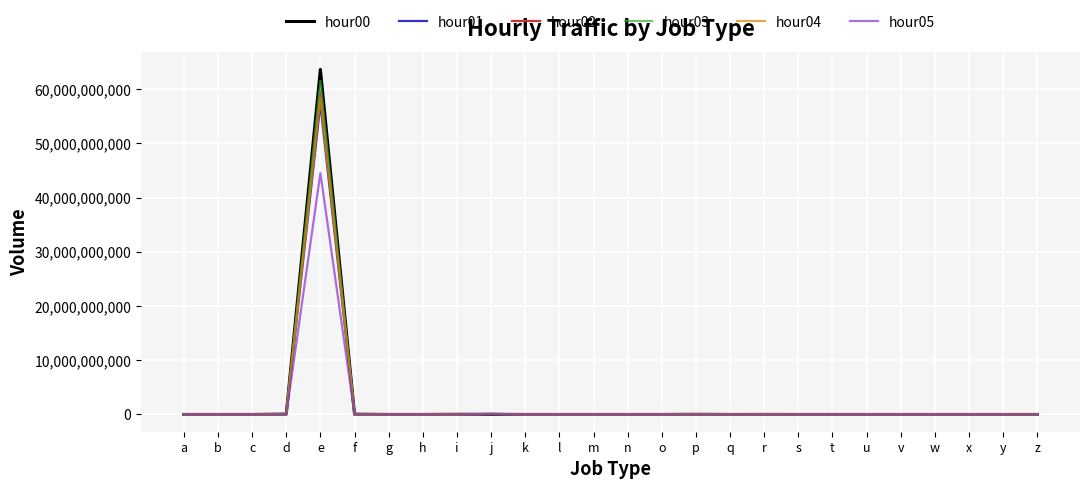

At which category is the sum across all series the highest?

e